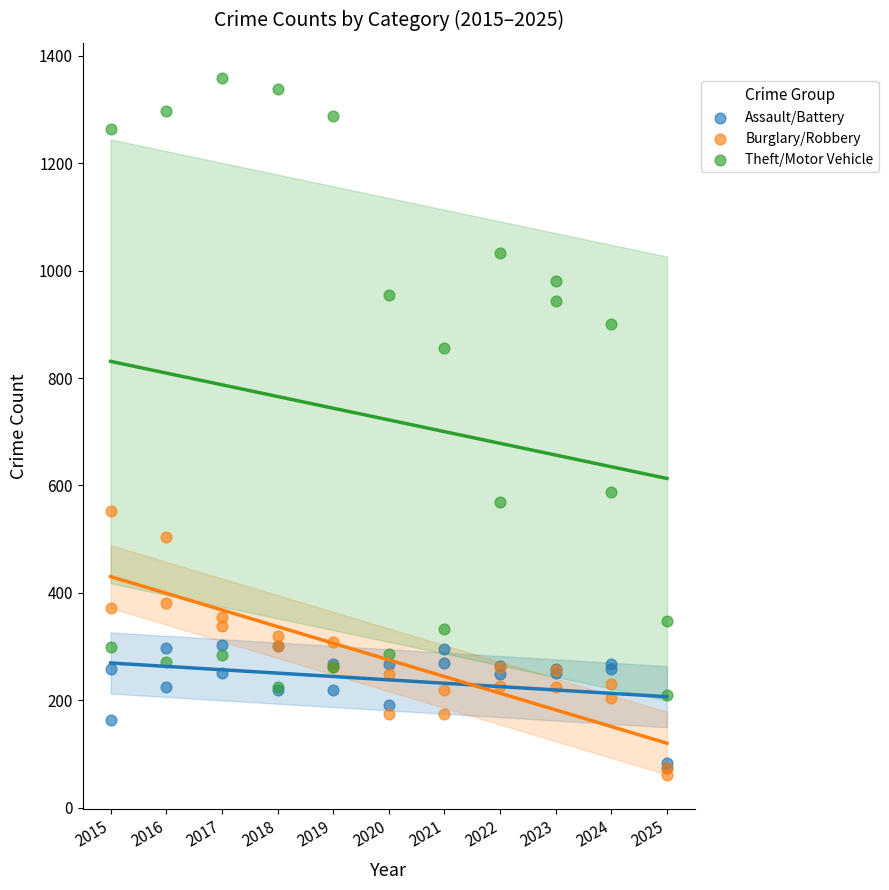

What are all the series names shown in the legend?

Assault/Battery, Burglary/Robbery, Theft/Motor Vehicle